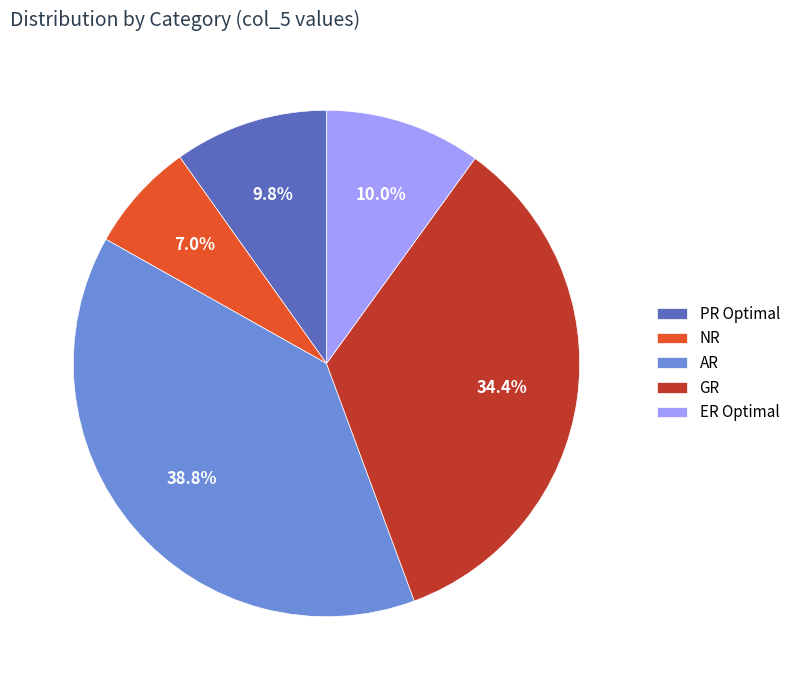

To the nearest percent, what is the difference between the largest and smallest slice percentages?

32%